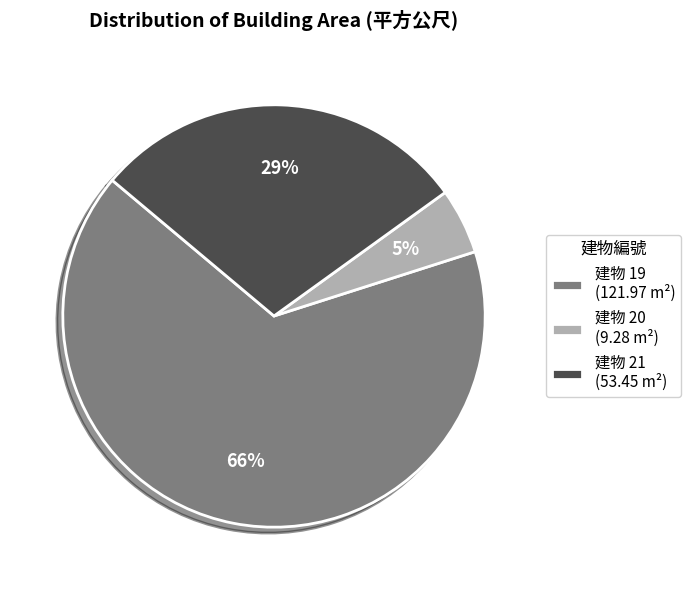

To the nearest percent, what is the average slice percentage?

33%